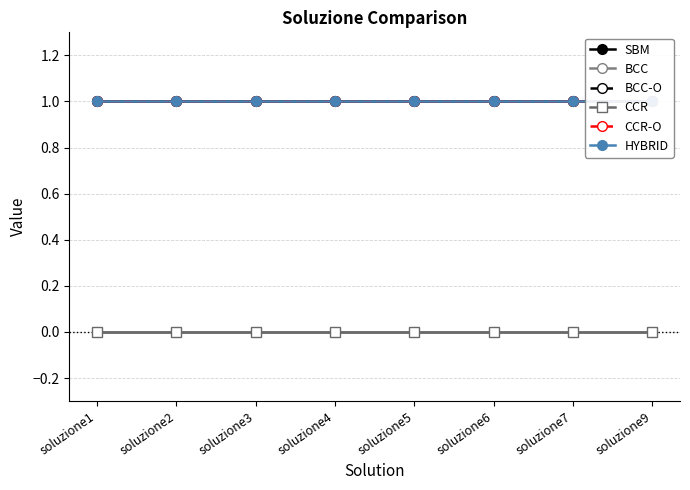

What is the spread (max minus min) of values at soluzione1?

1.0